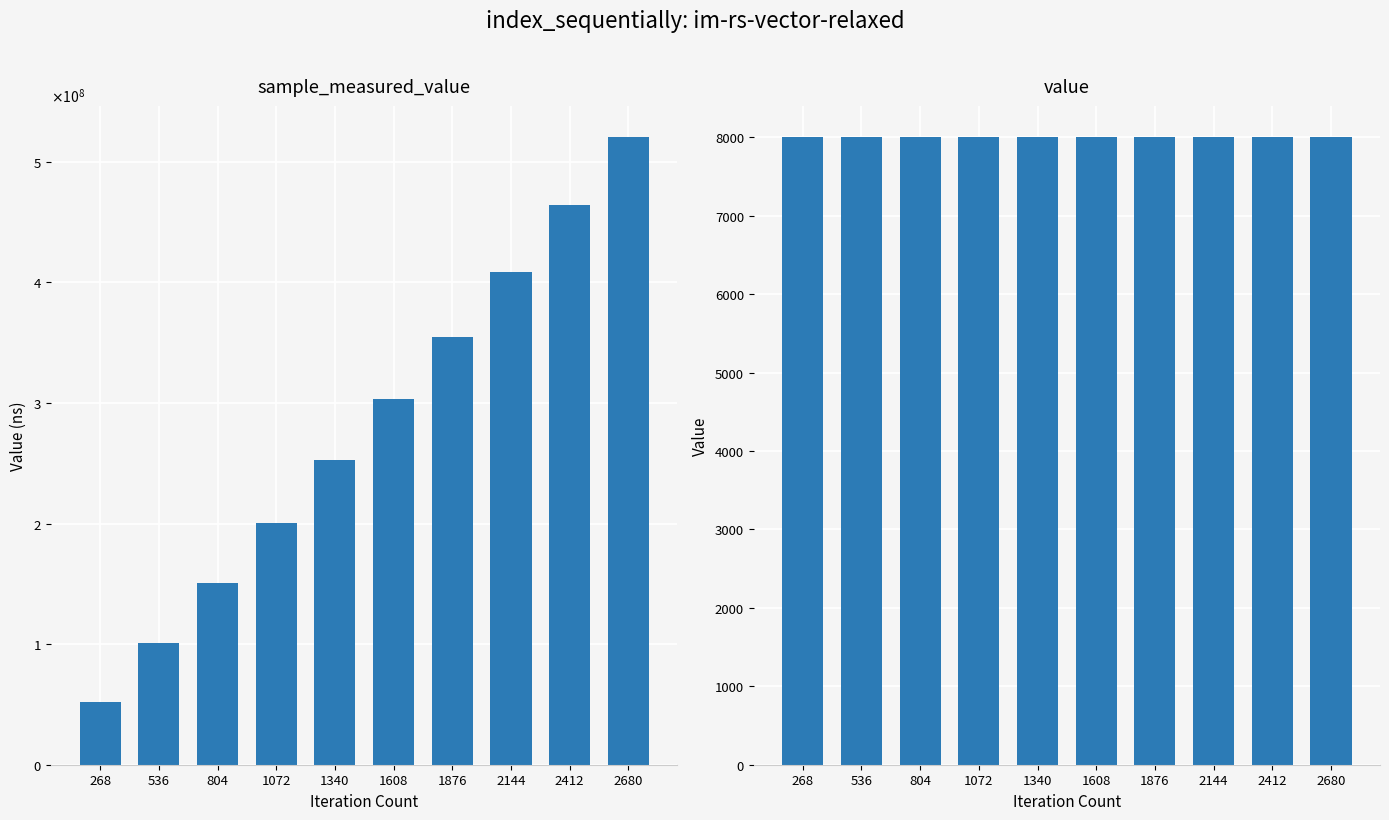

At 804, list the series in order from smallest to largest.

value, sample_measured_value